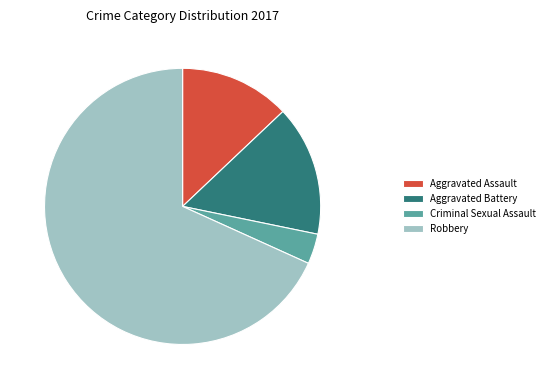

Do Robbery and Aggravated Assault together represent more than half of the pie?

Yes